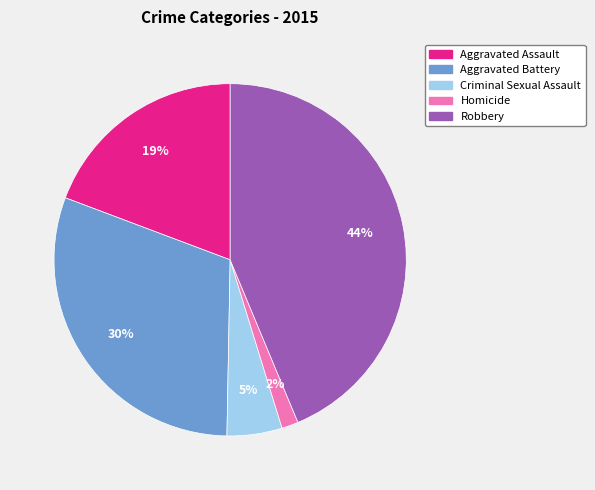

Is the sum of Robbery and Criminal Sexual Assault greater than half?

No